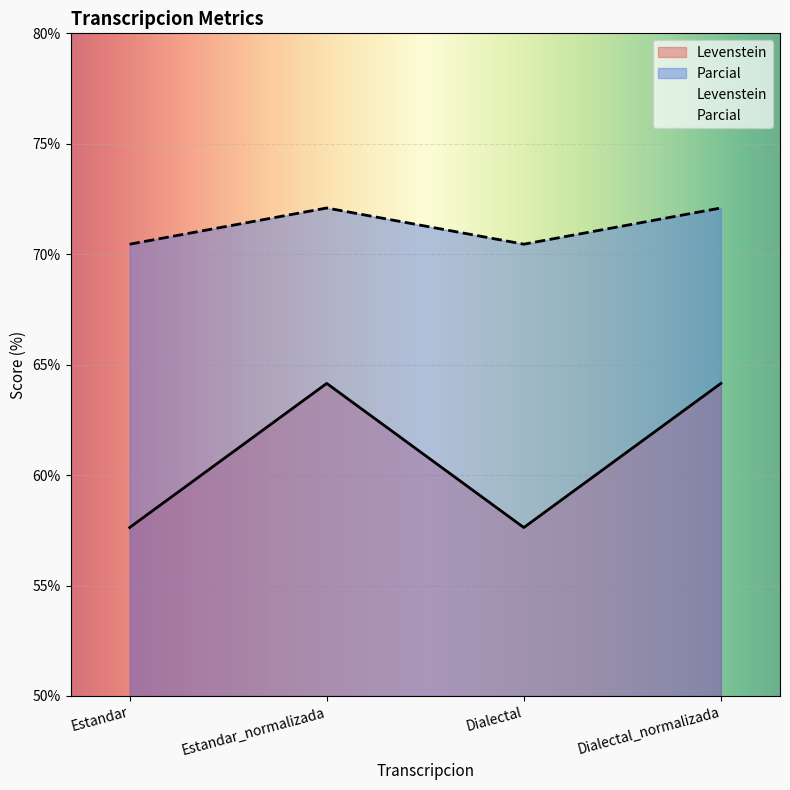

What is the label of the 2nd point from the left?

Estandar_normalizada